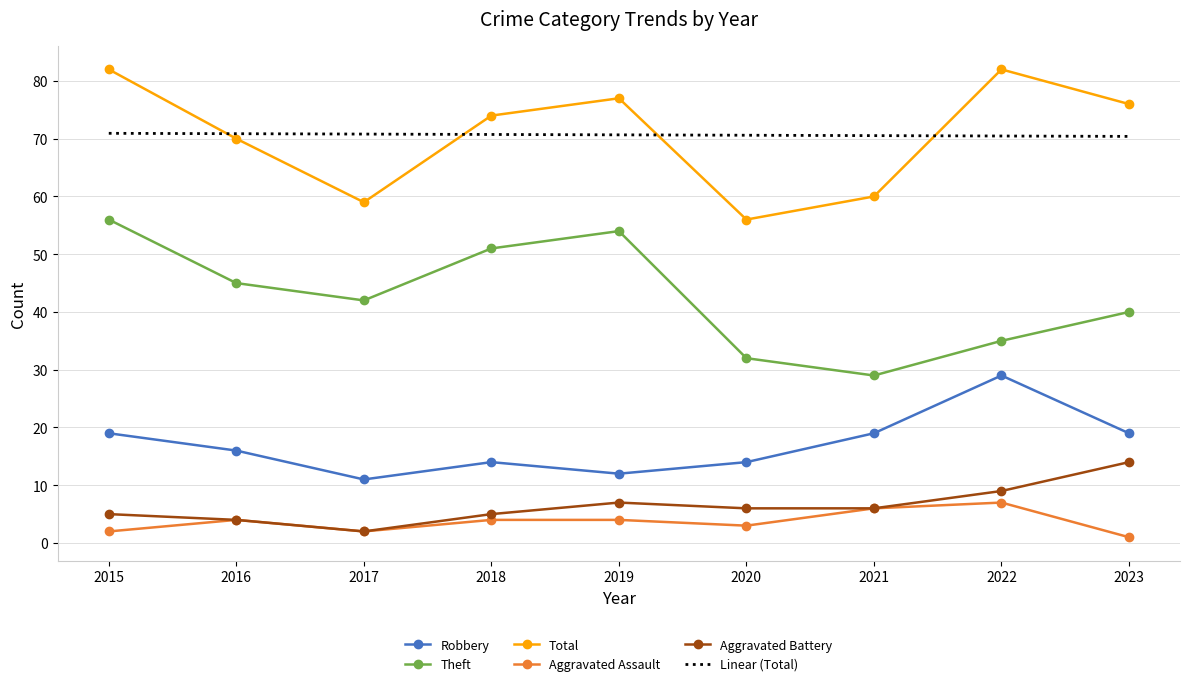

Where is the first local minimum for Total?

2017